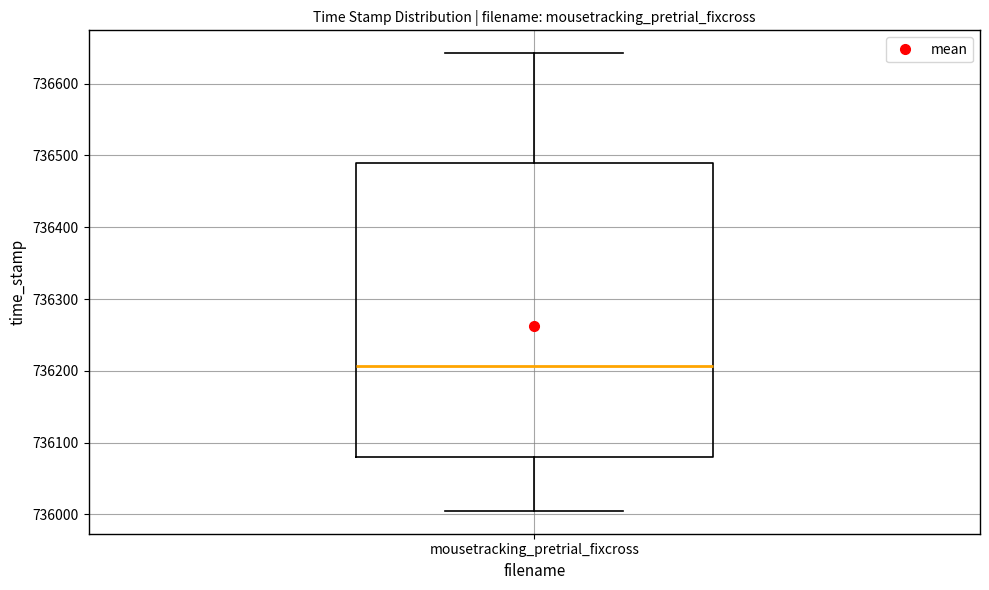

Where does the upper whisker of the box for mousetracking_pretrial_fixcross end on the y-axis? The values are not printed on the chart, so give them approximately, as read against the axis.

736640